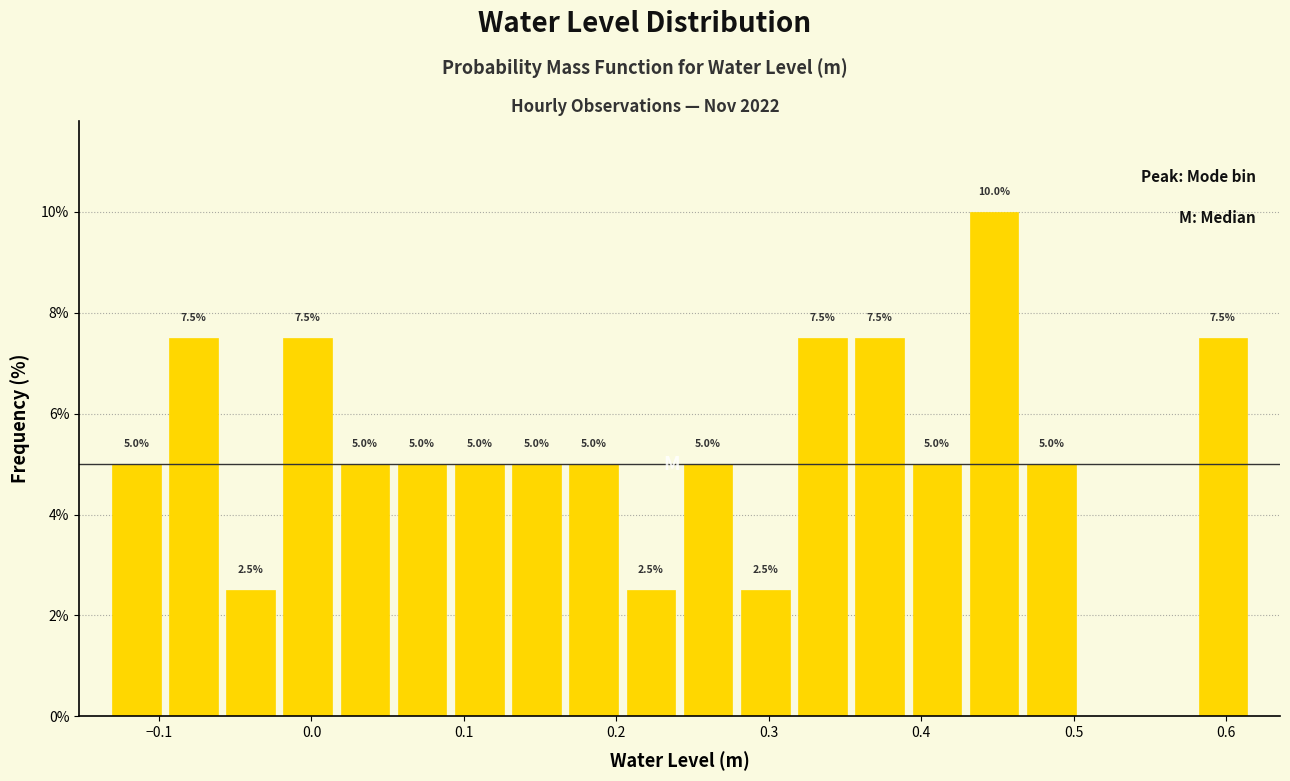

Read against the x-axis, roughly where is the centre of the tallest bar?

0.45